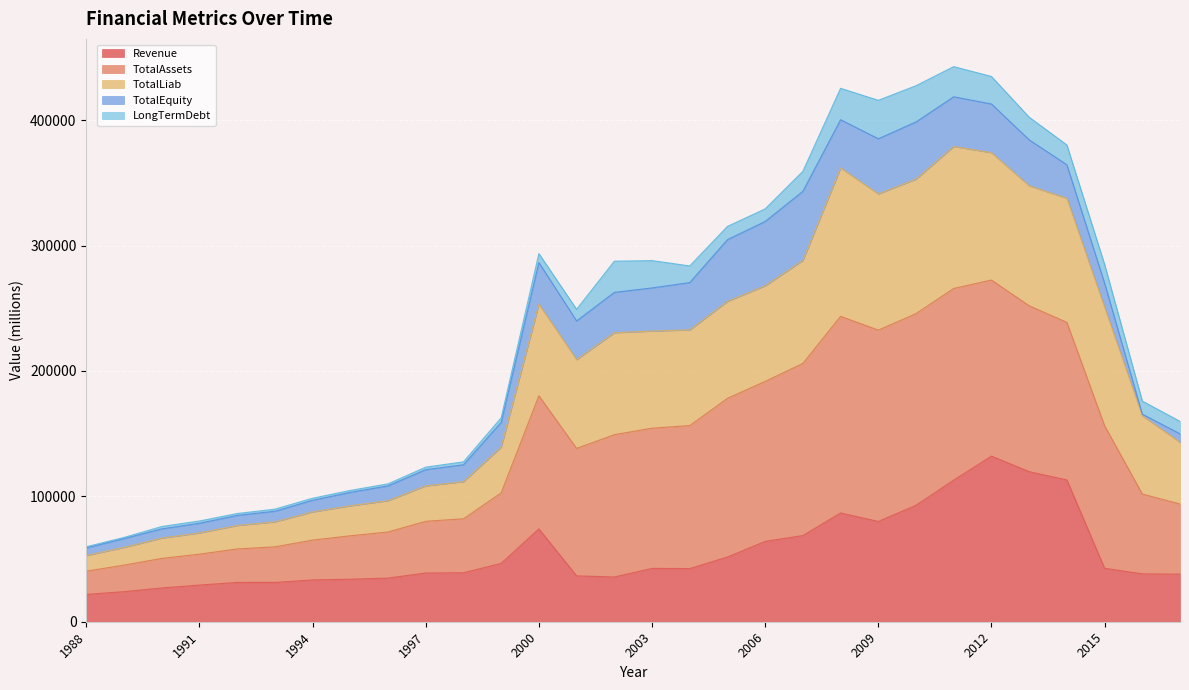

At which category does Revenue reach its first local valley?

1993